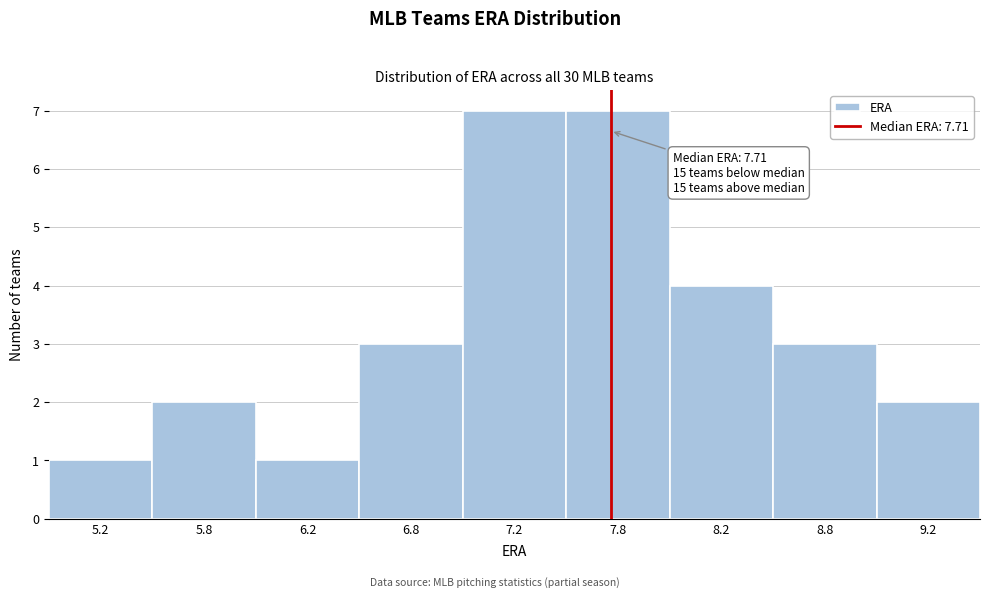

Reading left to right, extract all data points from this chart.

5.2=1	5.8=2	6.2=1	6.8=3	7.2=7	7.8=7	8.2=4	8.8=3	9.2=2